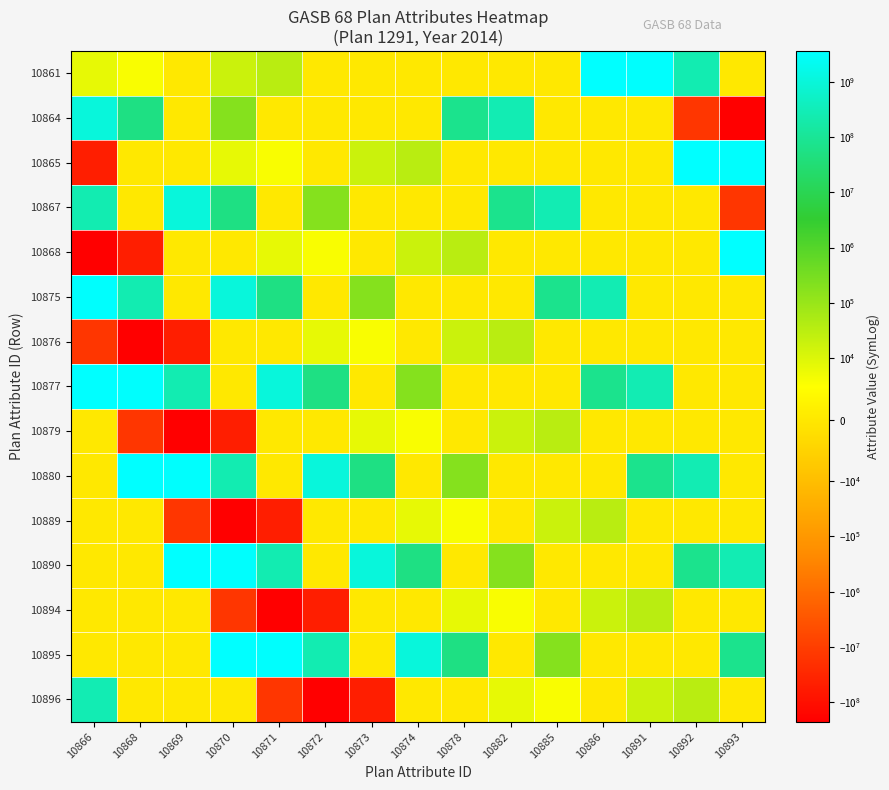

Reading left to right, what are all the values shown in this chart?

10861: 10866=8410.0	10868=6259.0	10869=0.0	10870=18331.0	10871=33000.0	10872=0.1	10873=0.0	10874=0.0	10878=0.0	10882=0.0	10885=0.1	10886=3586499000.0	10891=3332695000.0	10892=253804000.0	10893=0.9
10864: 10866=1078347000.0	10868=50979000.0	10869=0.0	10870=185860.0	10871=0.0	10872=0.0	10873=0.0	10874=0.0	10878=71995000.0	10882=263566000.0	10885=0.0	10886=0.0	10891=0.0	10892=-14113000.0	10893=-224004000.0
10865: 10866=-46465000.0	10868=0.0	10869=0.0	10870=8410.0	10871=6259.0	10872=0.0	10873=18331.0	10874=33000.0	10878=0.1	10882=0.0	10885=0.0	10886=0.0	10891=0.1	10892=3586499000.0	10893=3332695000.0
10867: 10866=253804000.0	10868=0.9	10869=1078347000.0	10870=50979000.0	10871=0.0	10872=185860.0	10873=0.0	10874=0.0	10878=0.0	10882=71995000.0	10885=263566000.0	10886=0.0	10891=0.0	10892=0.0	10893=-14113000.0
10868: 10866=-224004000.0	10868=-46465000.0	10869=0.0	10870=0.0	10871=8410.0	10872=6259.0	10873=0.0	10874=18331.0	10878=33000.0	10882=0.1	10885=0.0	10886=0.0	10891=0.0	10892=0.1	10893=3586499000.0
10875: 10866=3332695000.0	10868=253804000.0	10869=0.9	10870=1078347000.0	10871=50979000.0	10872=0.0	10873=185860.0	10874=0.0	10878=0.0	10882=0.0	10885=71995000.0	10886=263566000.0	10891=0.0	10892=0.0	10893=0.0
10876: 10866=-14113000.0	10868=-224004000.0	10869=-46465000.0	10870=0.0	10871=0.0	10872=8410.0	10873=6259.0	10874=0.0	10878=18331.0	10882=33000.0	10885=0.1	10886=0.0	10891=0.0	10892=0.0	10893=0.1
10877: 10866=3586499000.0	10868=3332695000.0	10869=253804000.0	10870=0.9	10871=1078347000.0	10872=50979000.0	10873=0.0	10874=185860.0	10878=0.0	10882=0.0	10885=0.0	10886=71995000.0	10891=263566000.0	10892=0.0	10893=0.0
10879: 10866=0.0	10868=-14113000.0	10869=-224004000.0	10870=-46465000.0	10871=0.0	10872=0.0	10873=8410.0	10874=6259.0	10878=0.0	10882=18331.0	10885=33000.0	10886=0.1	10891=0.0	10892=0.0	10893=0.0
10880: 10866=0.1	10868=3586499000.0	10869=3332695000.0	10870=253804000.0	10871=0.9	10872=1078347000.0	10873=50979000.0	10874=0.0	10878=185860.0	10882=0.0	10885=0.0	10886=0.0	10891=71995000.0	10892=263566000.0	10893=0.0
10889: 10866=0.0	10868=0.0	10869=-14113000.0	10870=-224004000.0	10871=-46465000.0	10872=0.0	10873=0.0	10874=8410.0	10878=6259.0	10882=0.0	10885=18331.0	10886=33000.0	10891=0.1	10892=0.0	10893=0.0
10890: 10866=0.0	10868=0.1	10869=3586499000.0	10870=3332695000.0	10871=253804000.0	10872=0.9	10873=1078347000.0	10874=50979000.0	10878=0.0	10882=185860.0	10885=0.0	10886=0.0	10891=0.0	10892=71995000.0	10893=263566000.0
10894: 10866=0.0	10868=0.0	10869=0.0	10870=-14113000.0	10871=-224004000.0	10872=-46465000.0	10873=0.0	10874=0.0	10878=8410.0	10882=6259.0	10885=0.0	10886=18331.0	10891=33000.0	10892=0.1	10893=0.0
10895: 10866=0.0	10868=0.0	10869=0.1	10870=3586499000.0	10871=3332695000.0	10872=253804000.0	10873=0.9	10874=1078347000.0	10878=50979000.0	10882=0.0	10885=185860.0	10886=0.0	10891=0.0	10892=0.0	10893=71995000.0
10896: 10866=263566000.0	10868=0.0	10869=0.0	10870=0.0	10871=-14113000.0	10872=-224004000.0	10873=-46465000.0	10874=0.0	10878=0.0	10882=8410.0	10885=6259.0	10886=0.0	10891=18331.0	10892=33000.0	10893=0.1